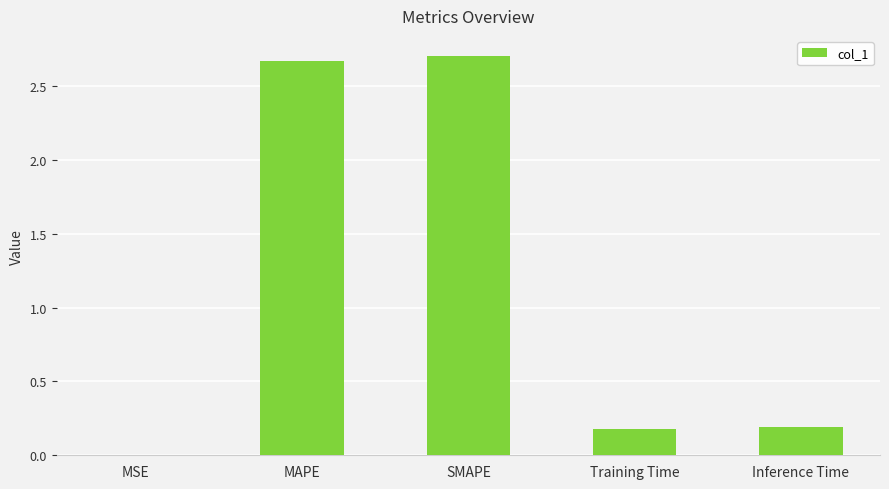

Is it true that the value at Inference Time is 0.1?

False